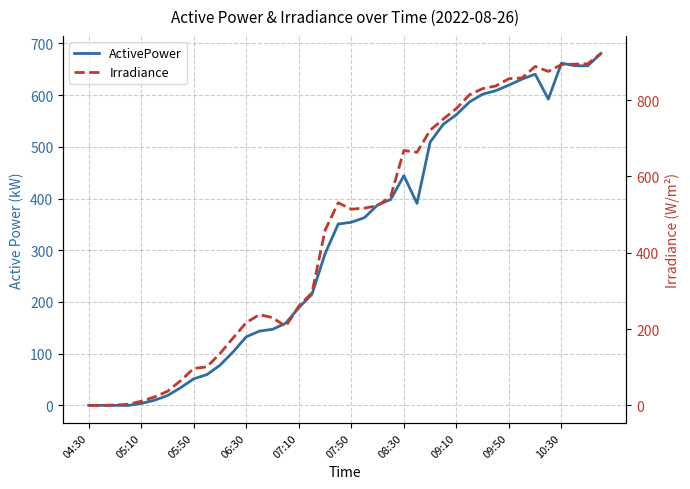

Which series has the largest range (max minus min)?

Irradiance